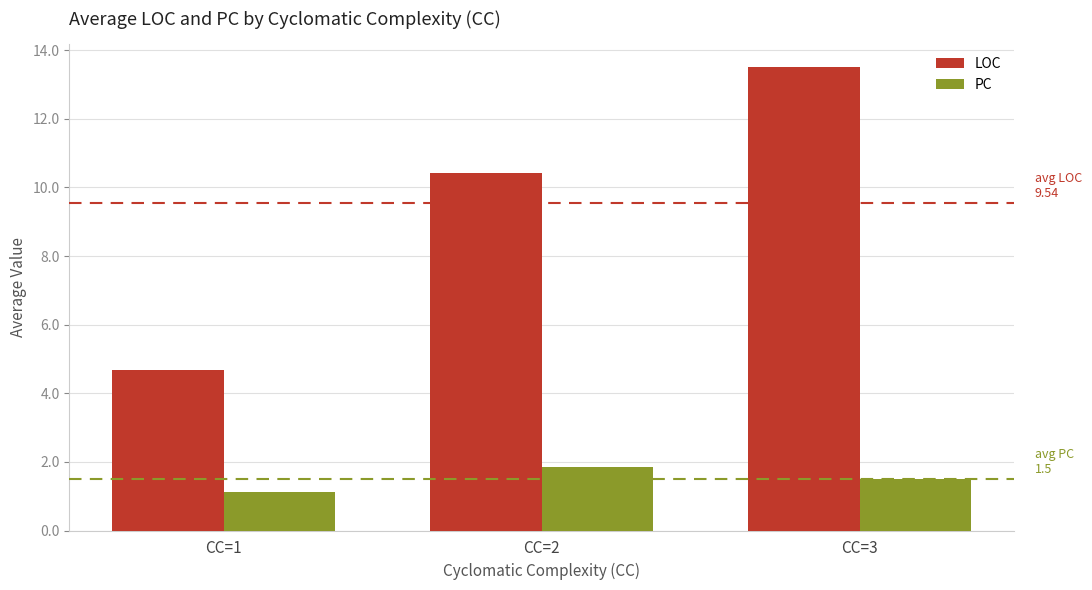

How many groups of bars are there?

3